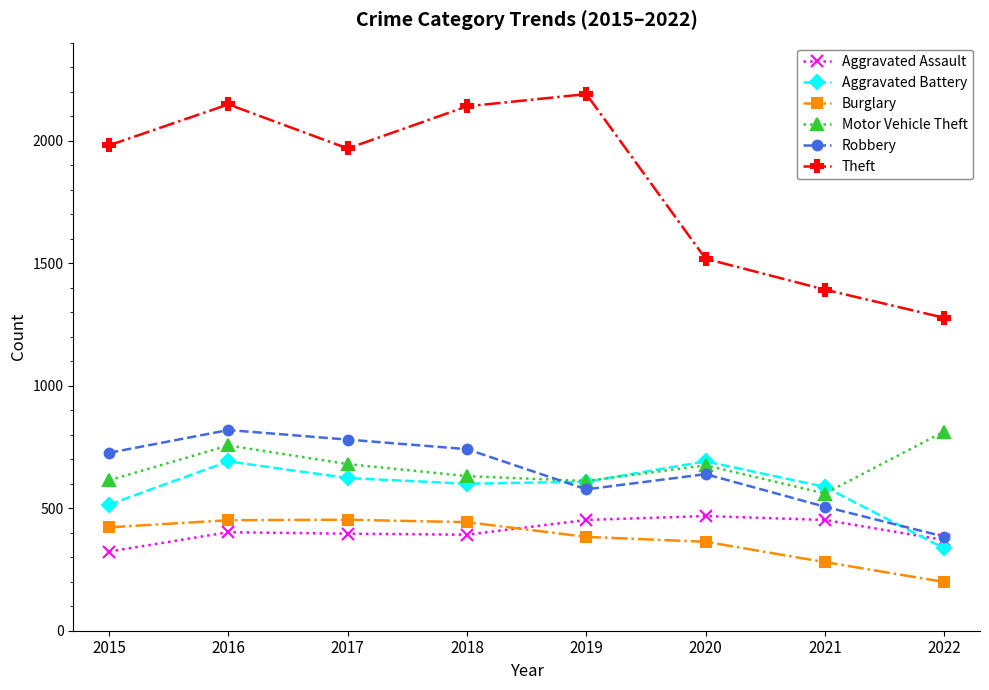

The value of Motor Vehicle Theft at 2018 is 912. True or false?

False